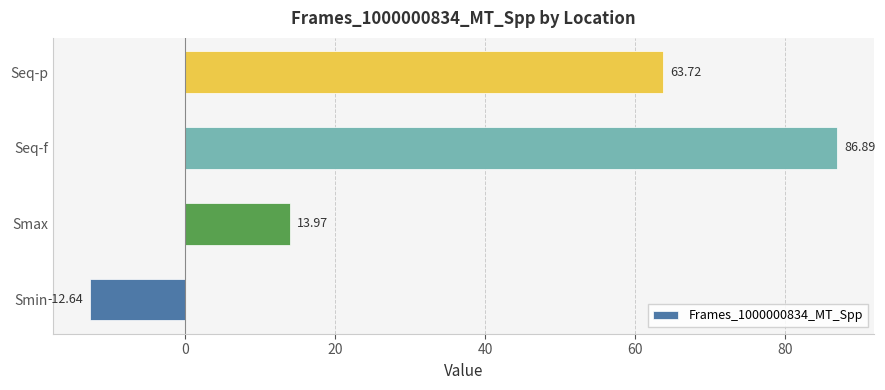

Which has a higher value, Seq-f or Smax?

Seq-f